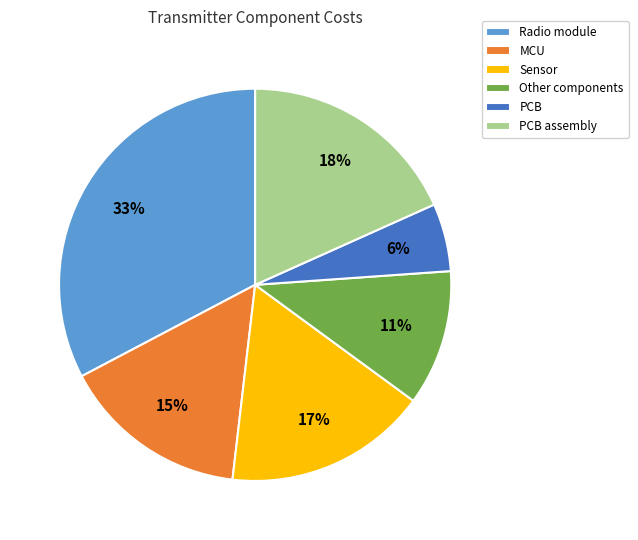

How many slices are in this pie chart?

6